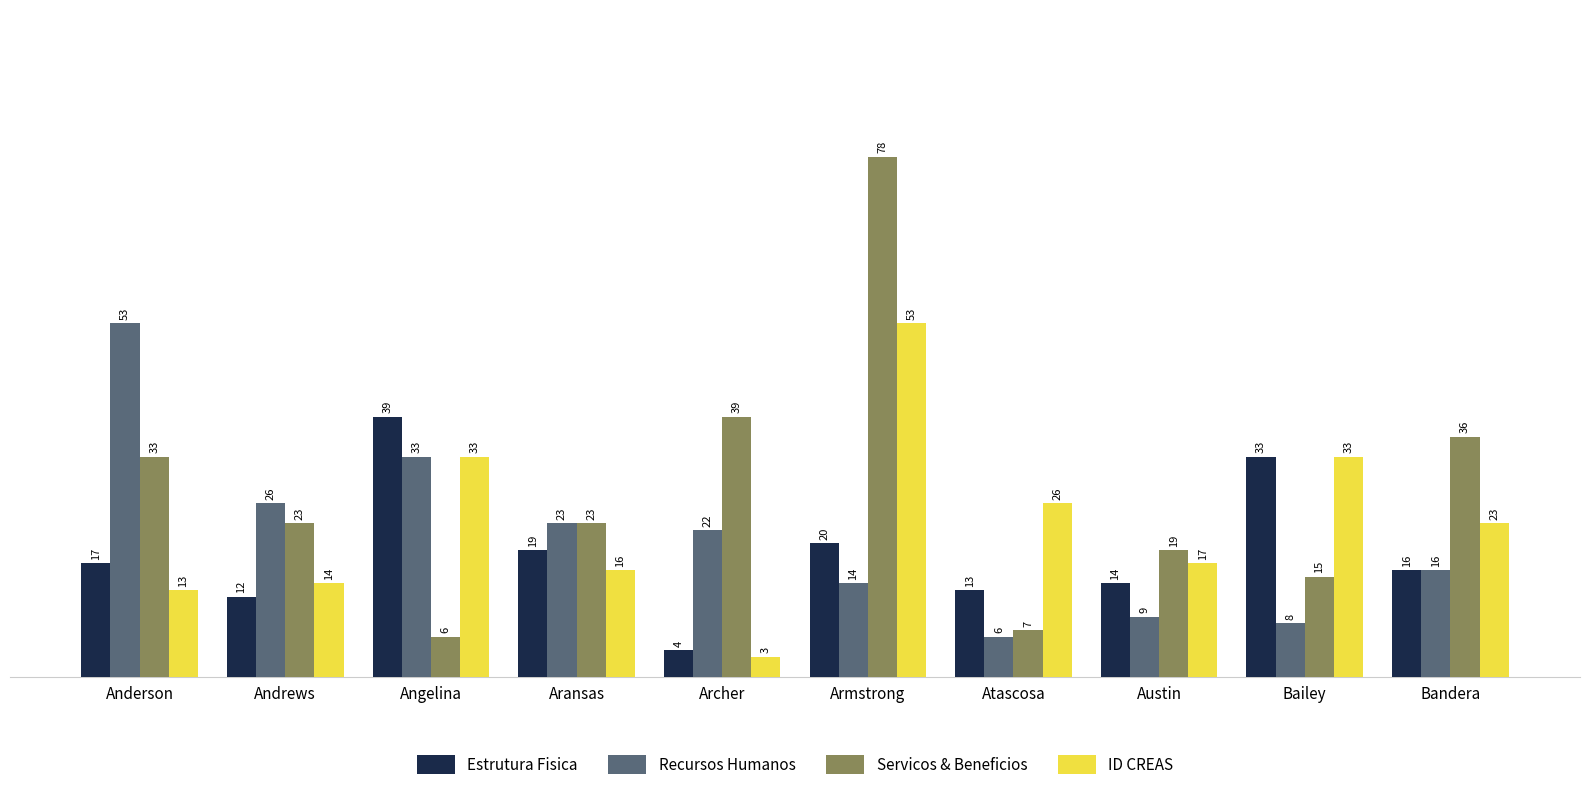

What is the value of the Servicos & Beneficios bar at the 2nd from the left?

23